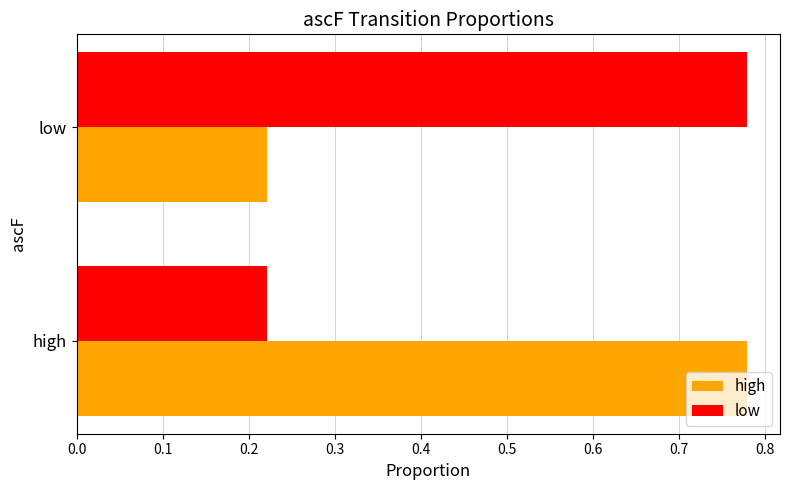

What are all the series names shown in the legend?

high, low